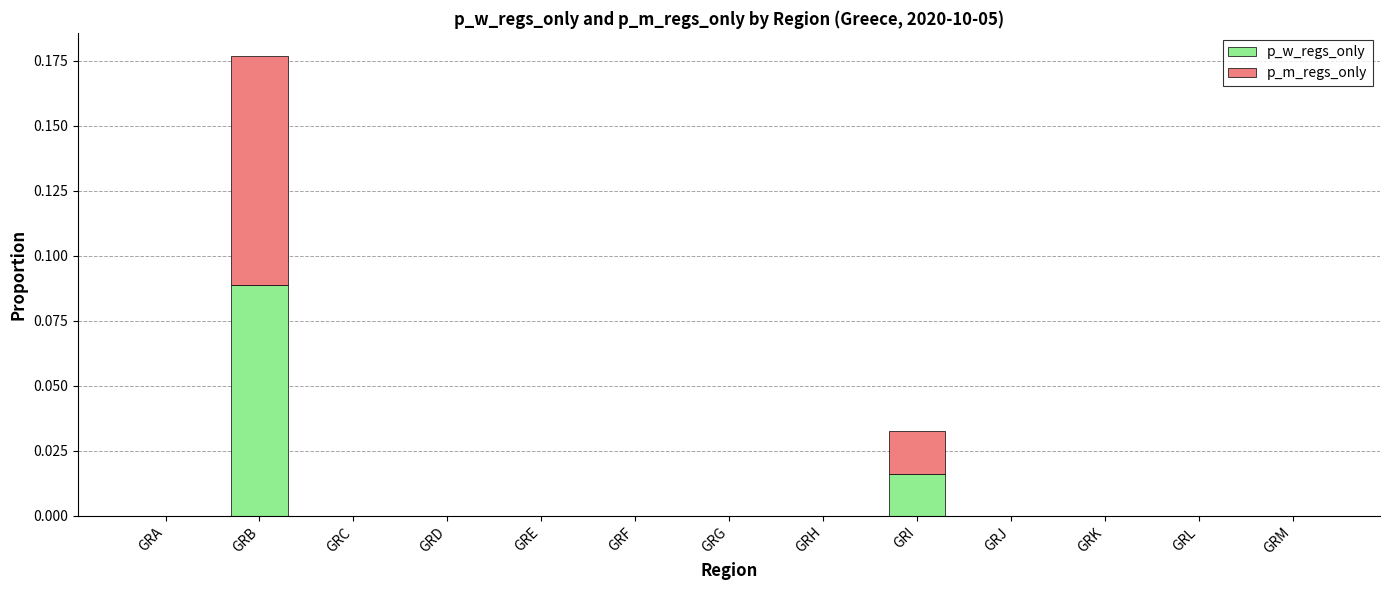

At which category is the sum across all series the highest?

GRB